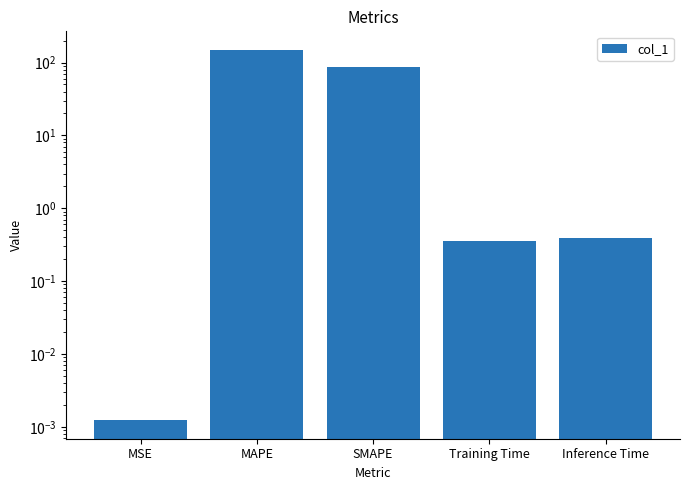

Rank the categories by value from lowest to highest.

MSE, Training Time, Inference Time, SMAPE, MAPE